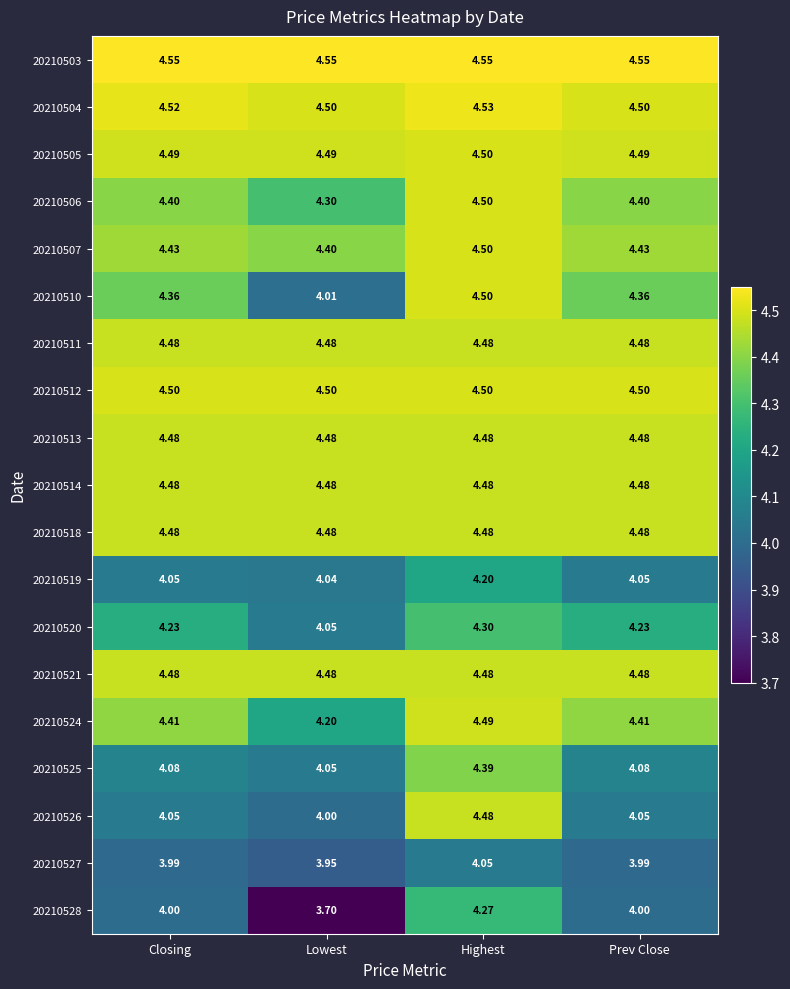

Which series has the largest range (max minus min)?

20210528